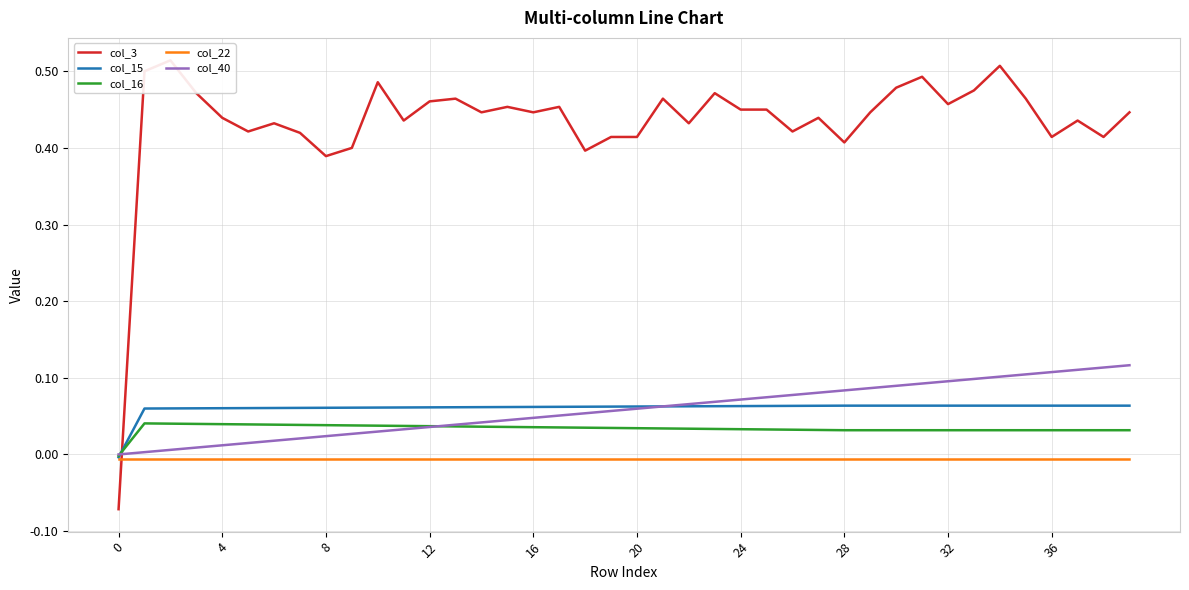

At 14, list the series in order from largest to smallest.

col_3, col_15, col_40, col_16, col_22